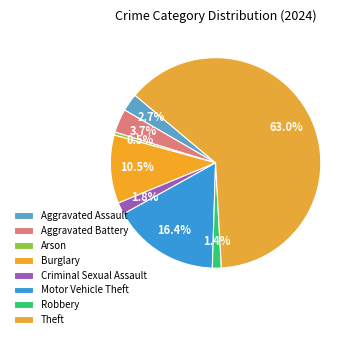

Count the number of slices in the pie.

8